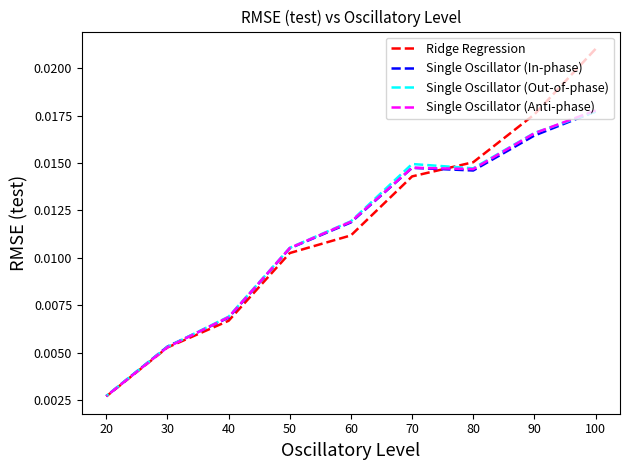

The value of Single Oscillator (Anti-phase) at 90 is 0.0. True or false?

False